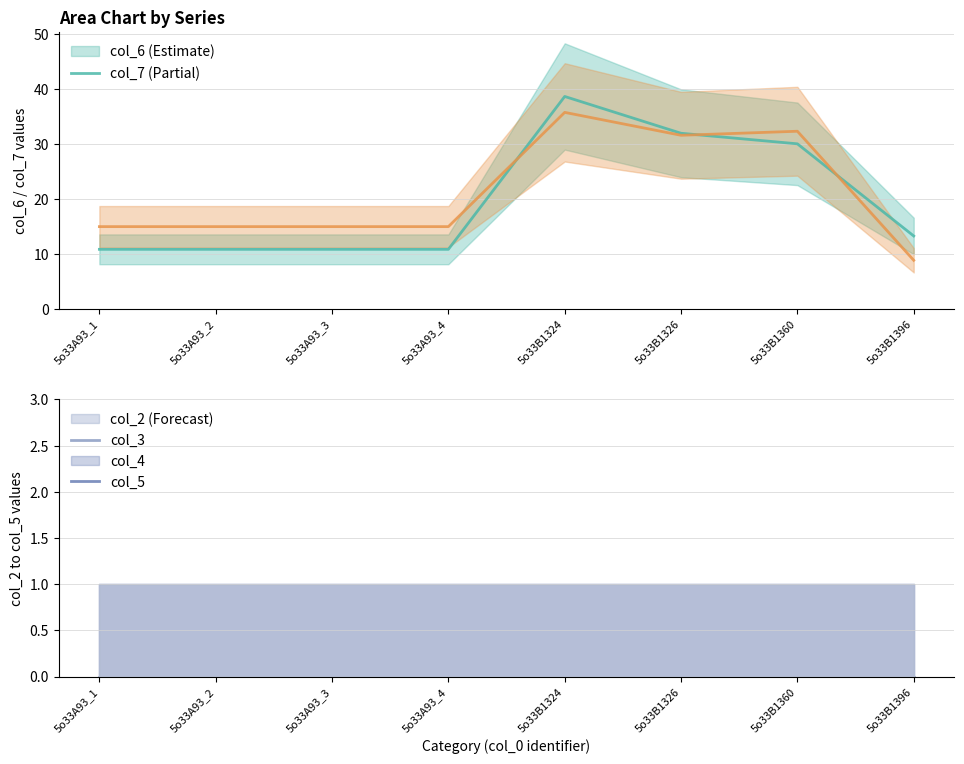

What is the total value across all series at 5o33B1396?

22.1